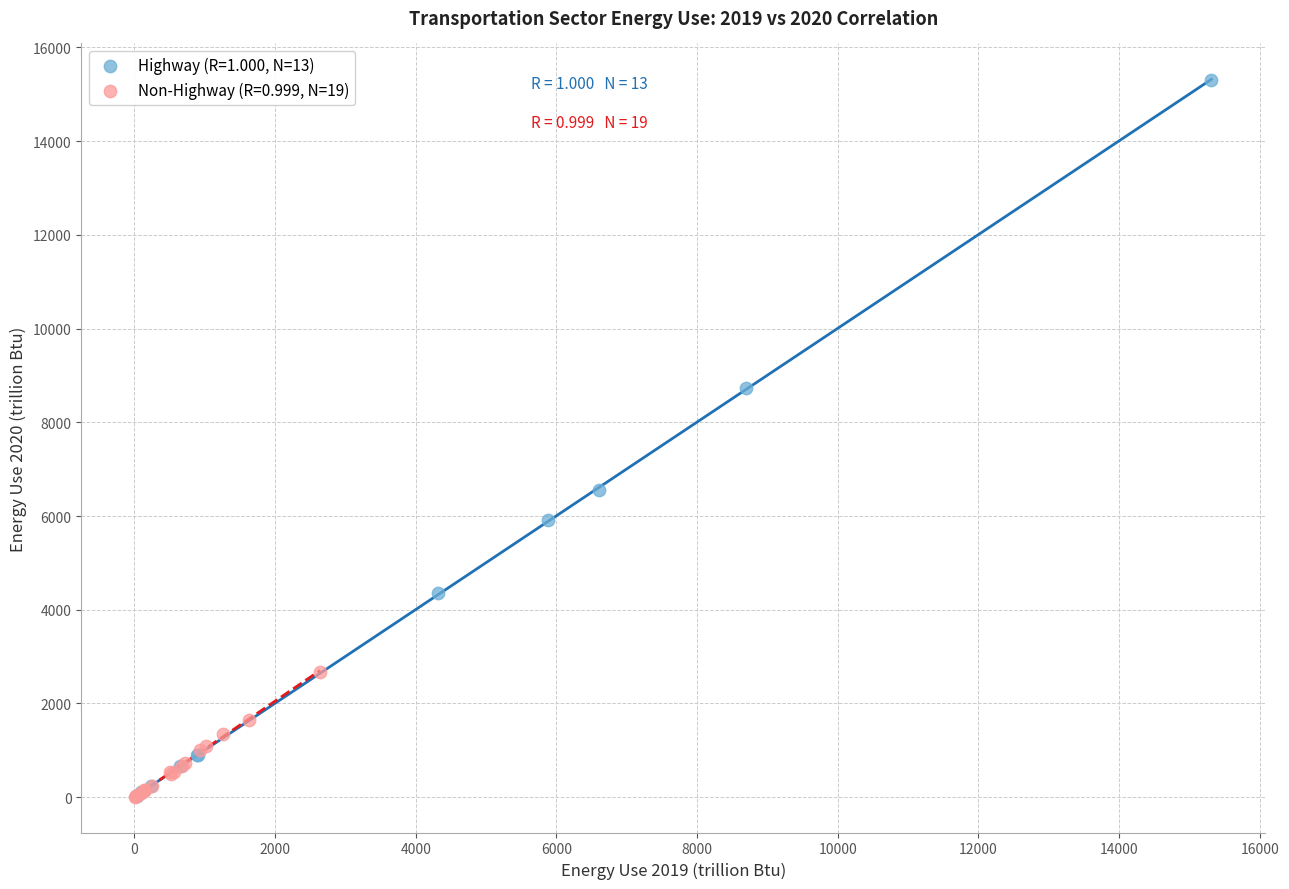

Which series contains the highest Y value?

Highway (R=1.000, N=13)